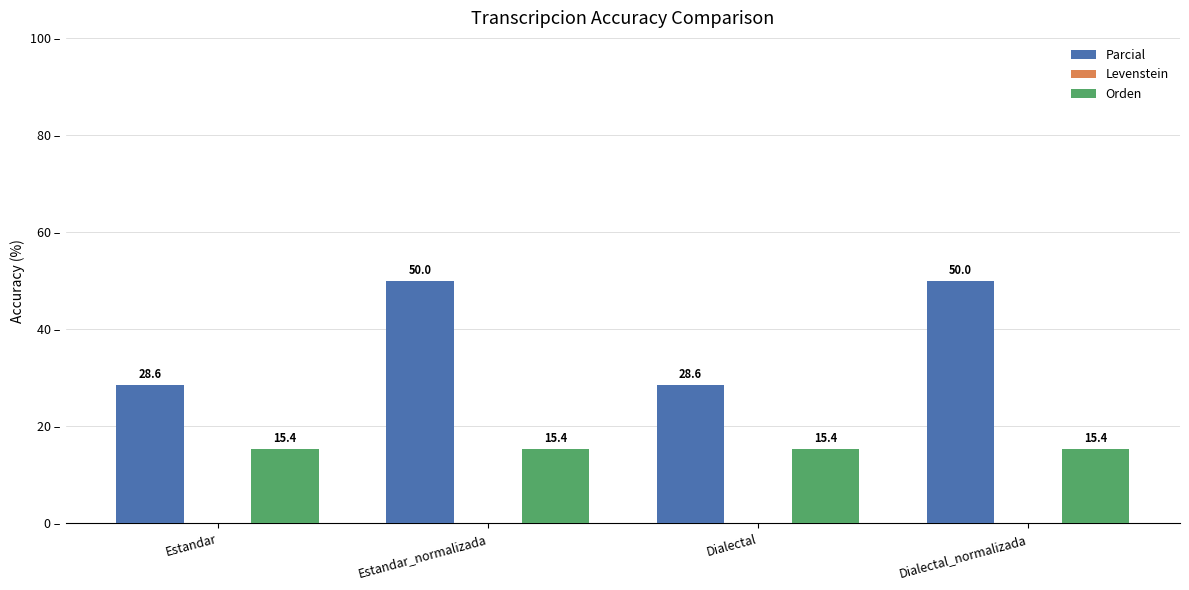

Reading left to right, extract all data points from this chart.

Parcial: 28.6	50.0	28.6	50.0
Orden: 15.4	15.4	15.4	15.4